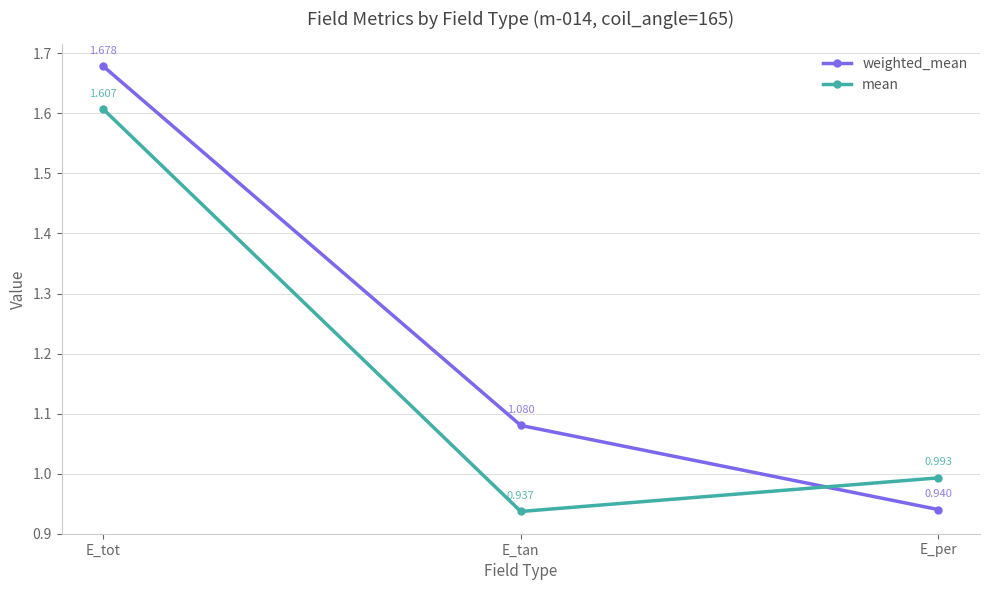

What is the sum of the weighted_mean values at E_per and E_tot?

2.6